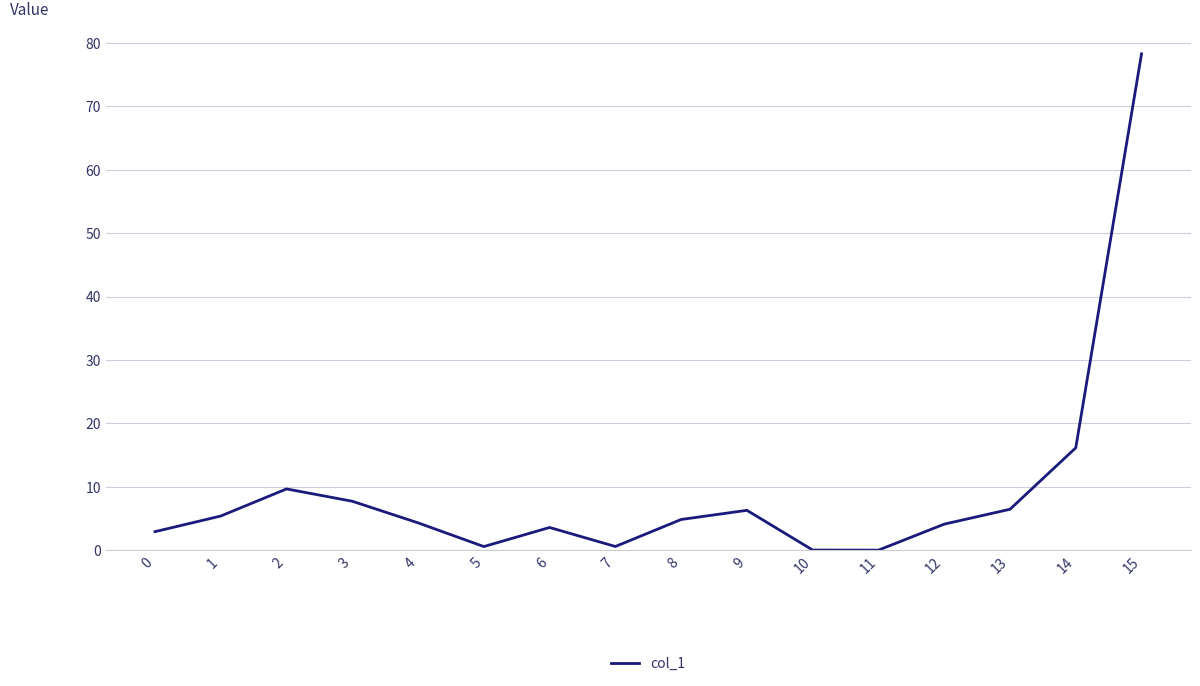

The chart shows a value of 3.6 at 6. True or false?

True